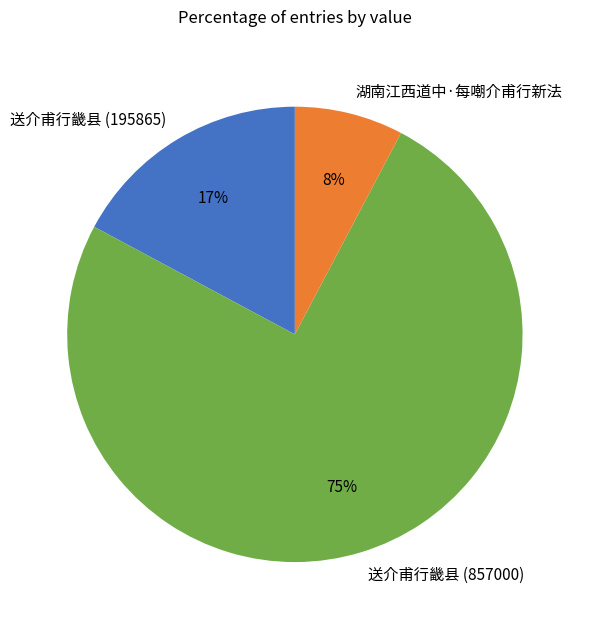

Is the sum of 湖南江西道中·每嘲介甫行新法 and 送介甫行畿县 (857000) greater than half?

Yes